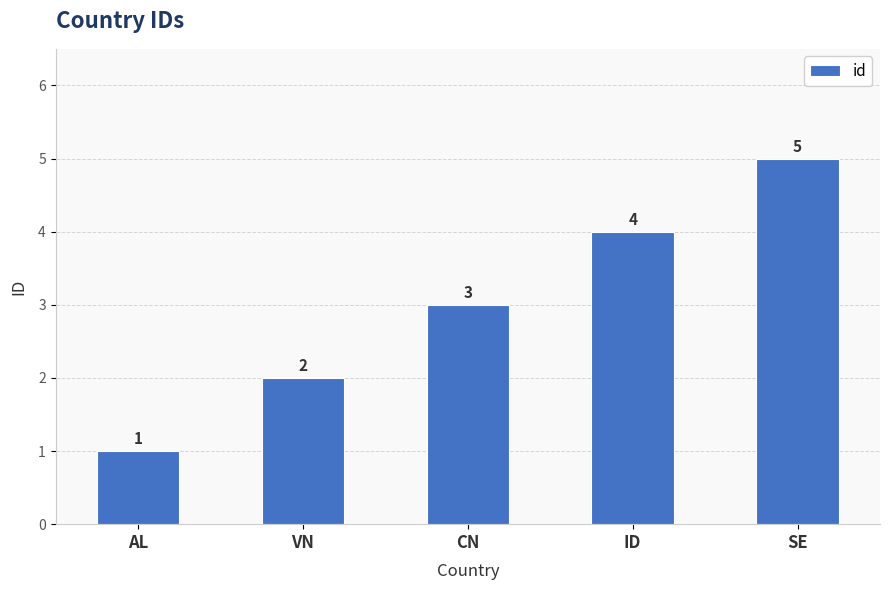

Which label corresponds to the smallest value in the chart?

AL